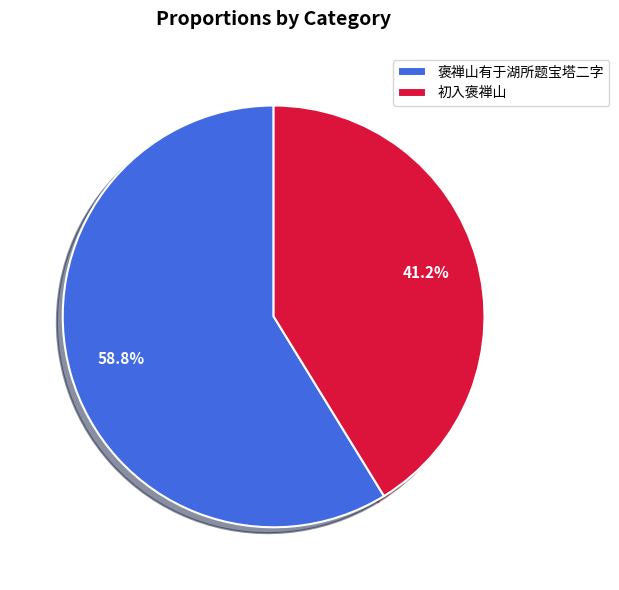

Does any single category account for the majority?

Yes